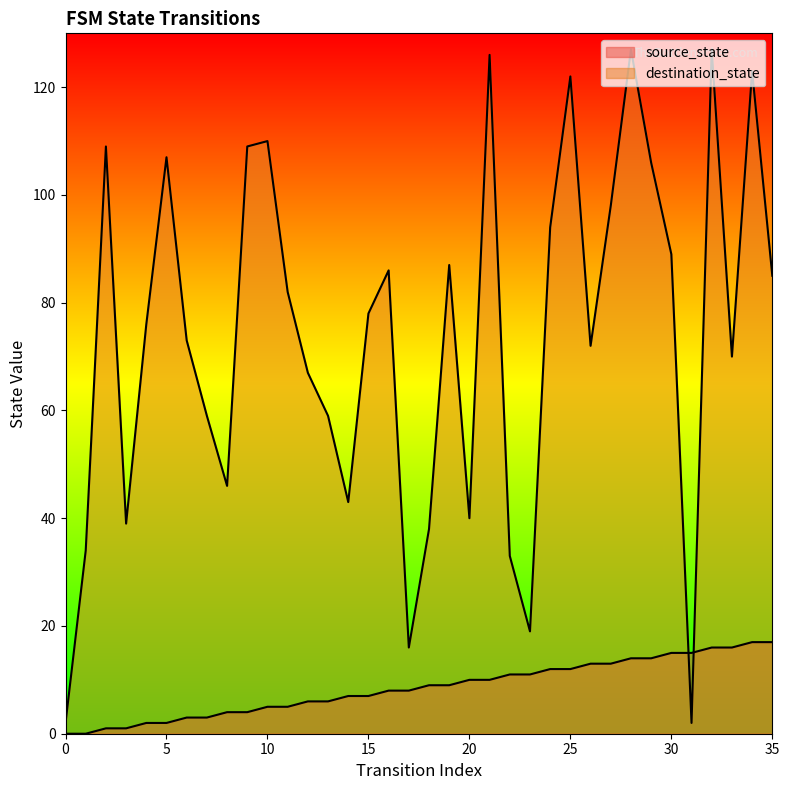

List the series in order of their peak value, highest first.

destination_state, source_state